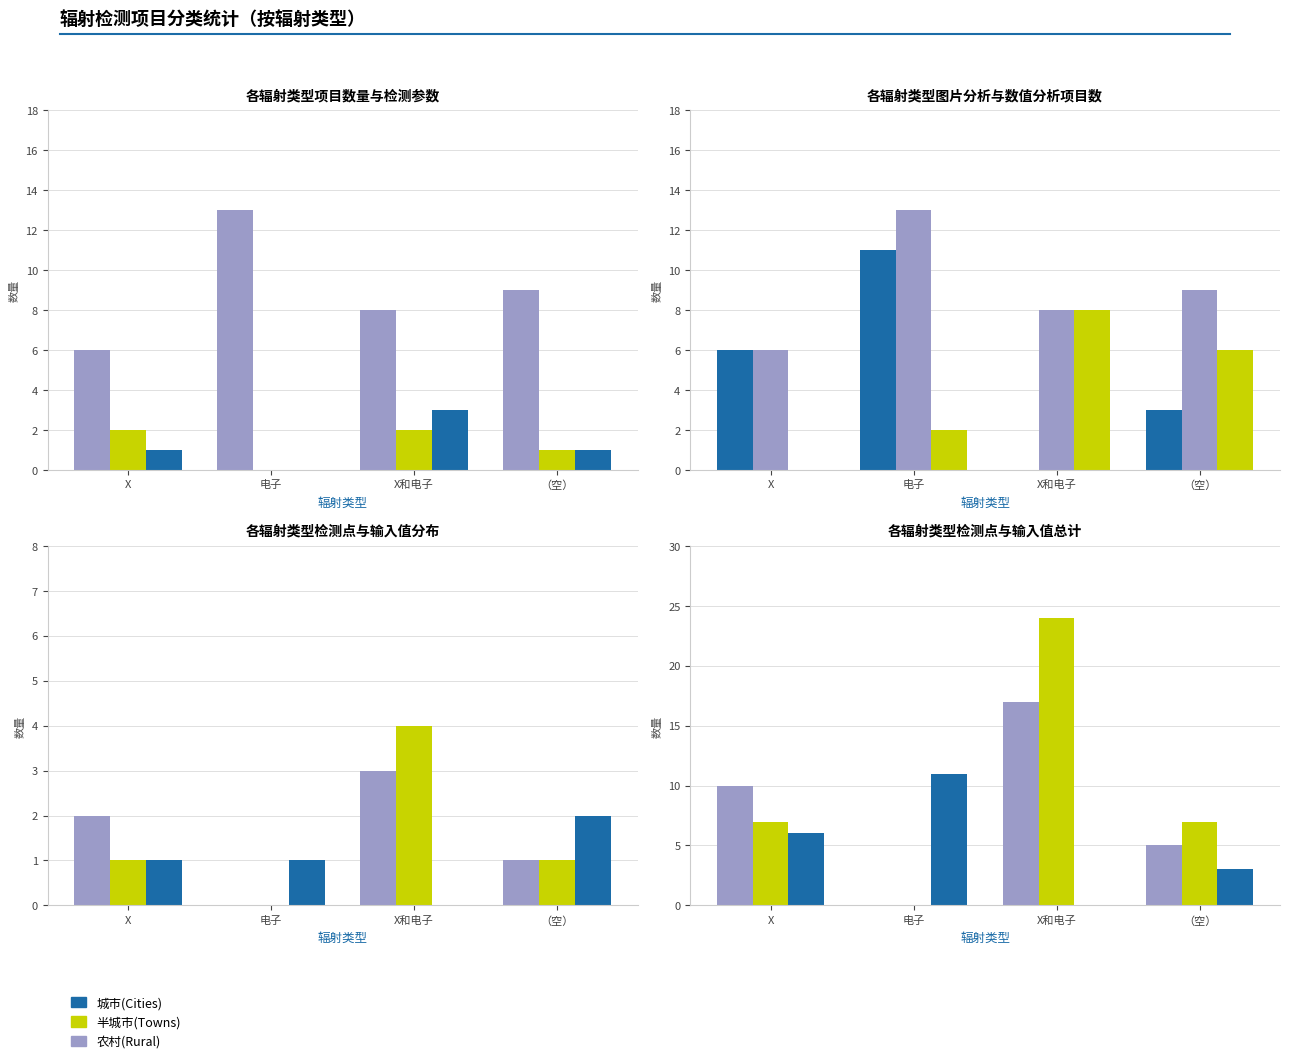

At which category does the chart reach its peak across all series?

X和电子